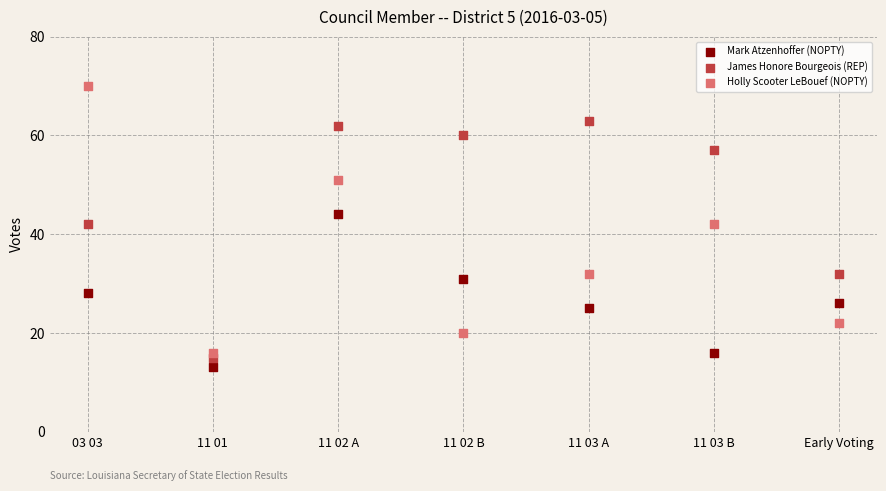

Which series contains the lowest Y value?

Mark Atzenhoffer (NOPTY)